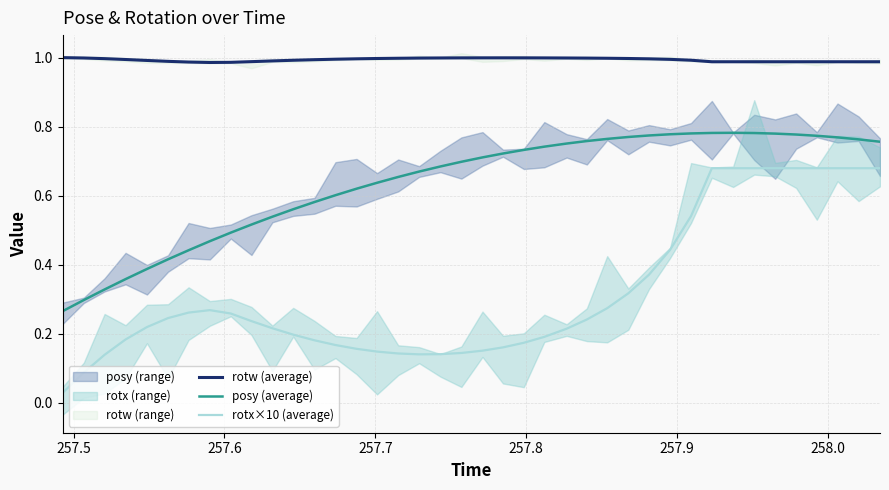

True or false: rotx×10 (average) and posy (average) intersect in this chart.

False